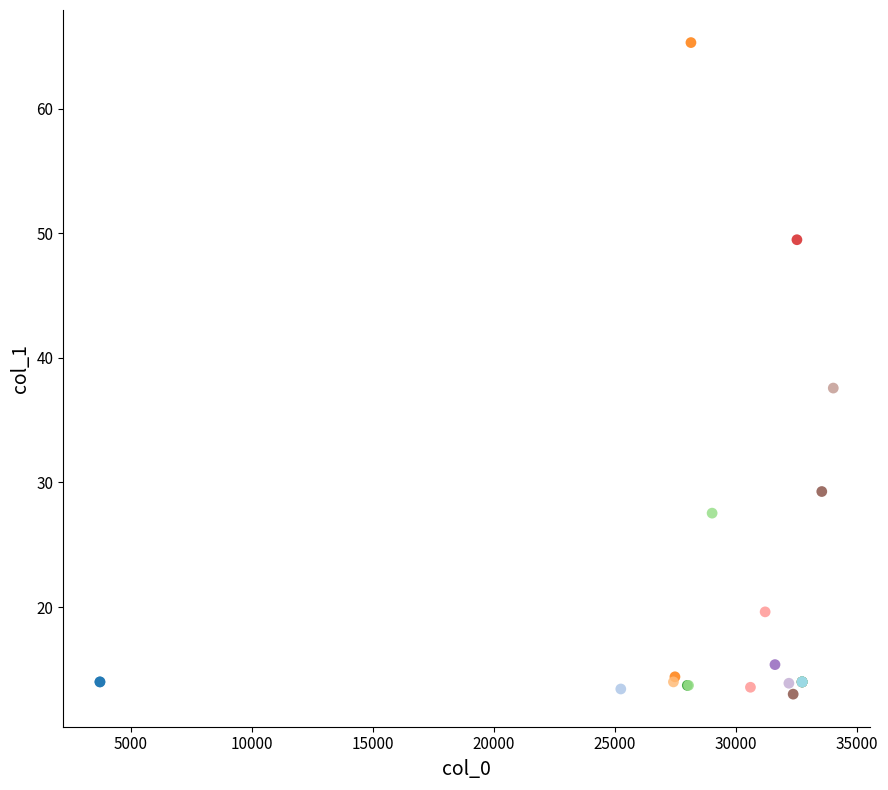

What Y value in the scatter plot is closest to 39?

37.6